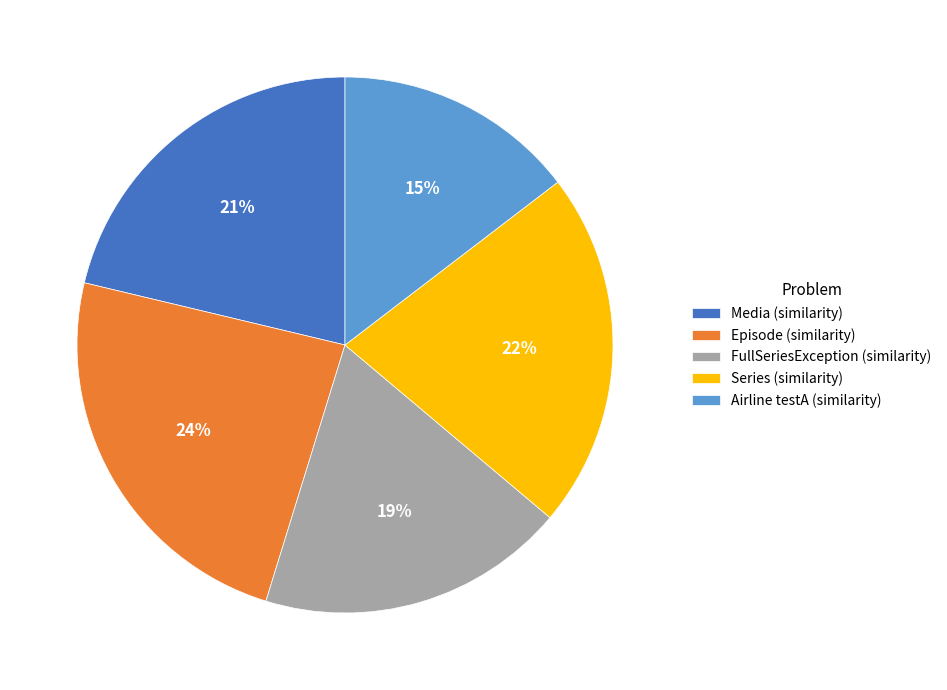

Which has a higher value, Episode (similarity) or FullSeriesException (similarity)?

Episode (similarity)